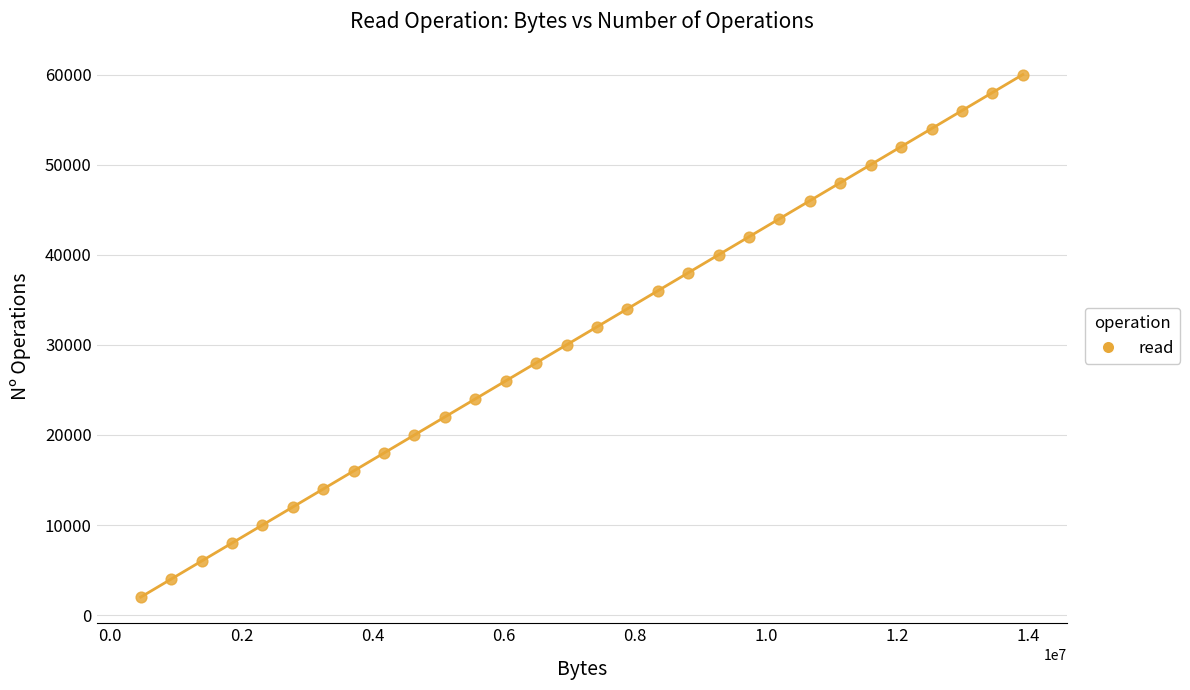

What is the range of Y values (max minus min)?

58000